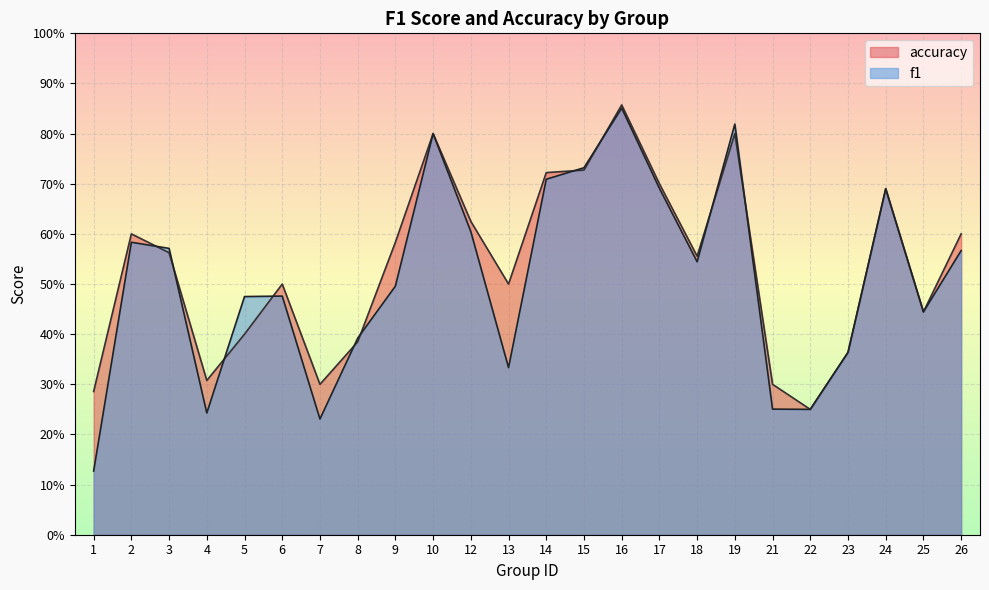

Reading left to right, list all the values displayed in this chart.

f1: 1=0.1	2=0.6	3=0.6	4=0.2	5=0.5	6=0.5	7=0.2	8=0.4	9=0.5	10=0.8	12=0.6	13=0.3	14=0.7	15=0.7	16=0.9	17=0.7	18=0.5	19=0.8	21=0.3	22=0.2	23=0.4	24=0.7	25=0.4	26=0.6
accuracy: 1=0.3	2=0.6	3=0.6	4=0.3	5=0.4	6=0.5	7=0.3	8=0.4	9=0.6	10=0.8	12=0.6	13=0.5	14=0.7	15=0.7	16=0.9	17=0.7	18=0.6	19=0.8	21=0.3	22=0.2	23=0.4	24=0.7	25=0.4	26=0.6